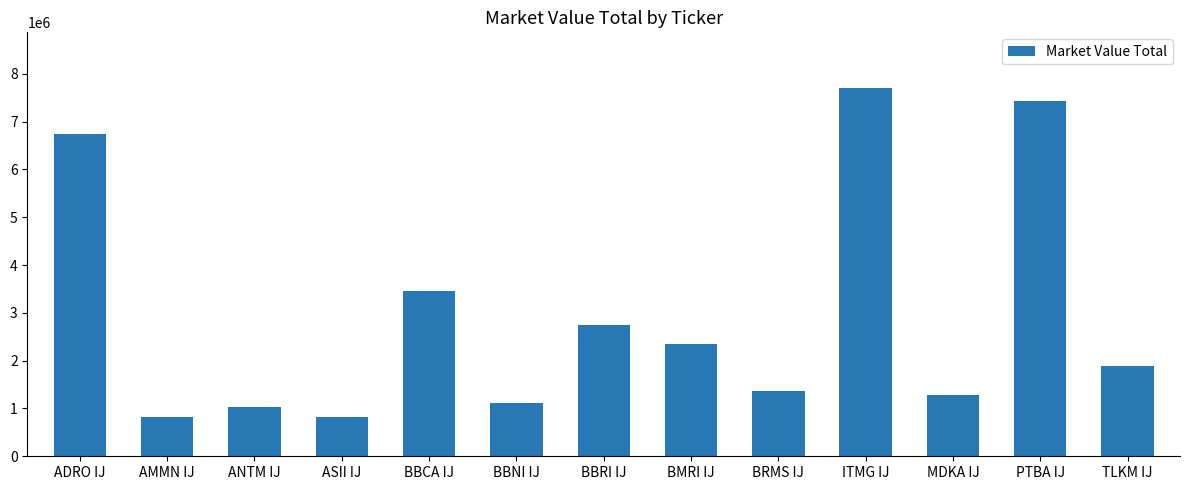

What is the label of the 5th bar from the left?

BBCA IJ